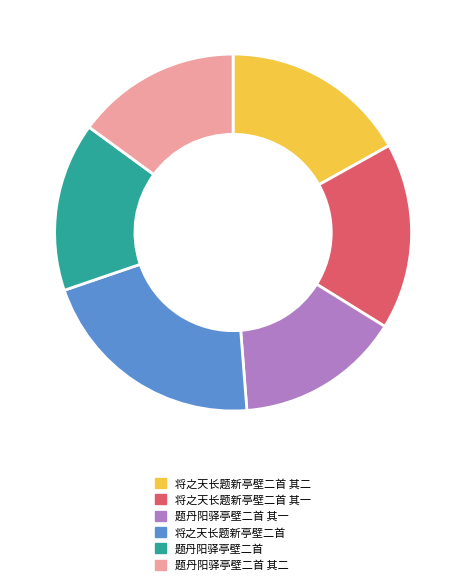

Does 题丹阳驿亭壁二首 represent more than half of the total?

No